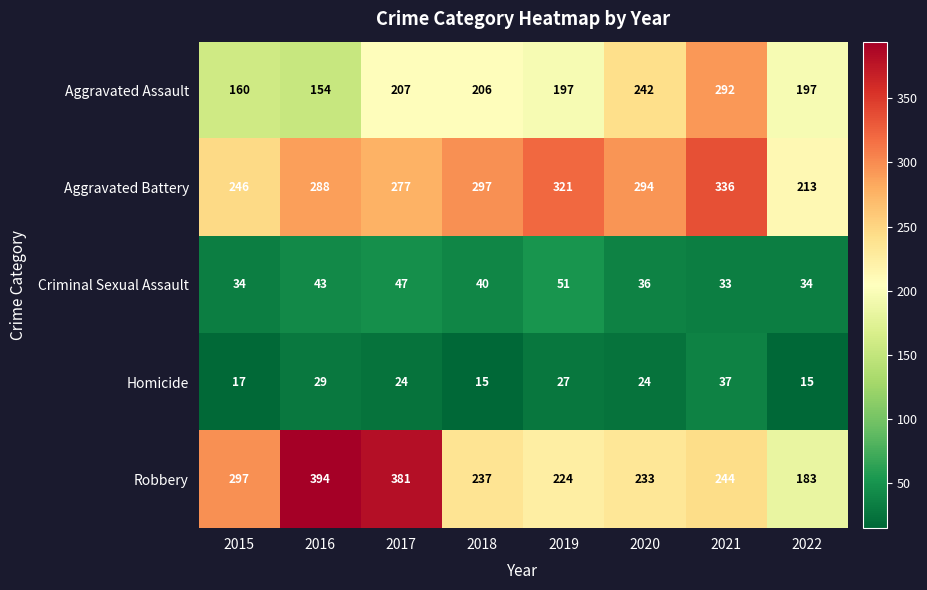

Which category has the highest value in the Robbery series?

2016